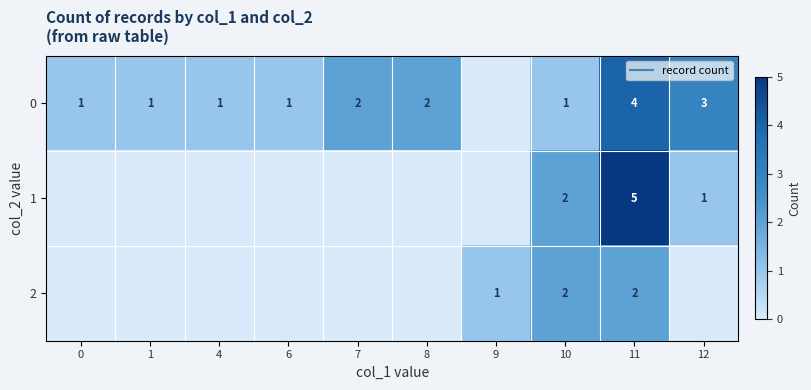

Rank the series by their average value, from lowest to highest.

2, 1, 0